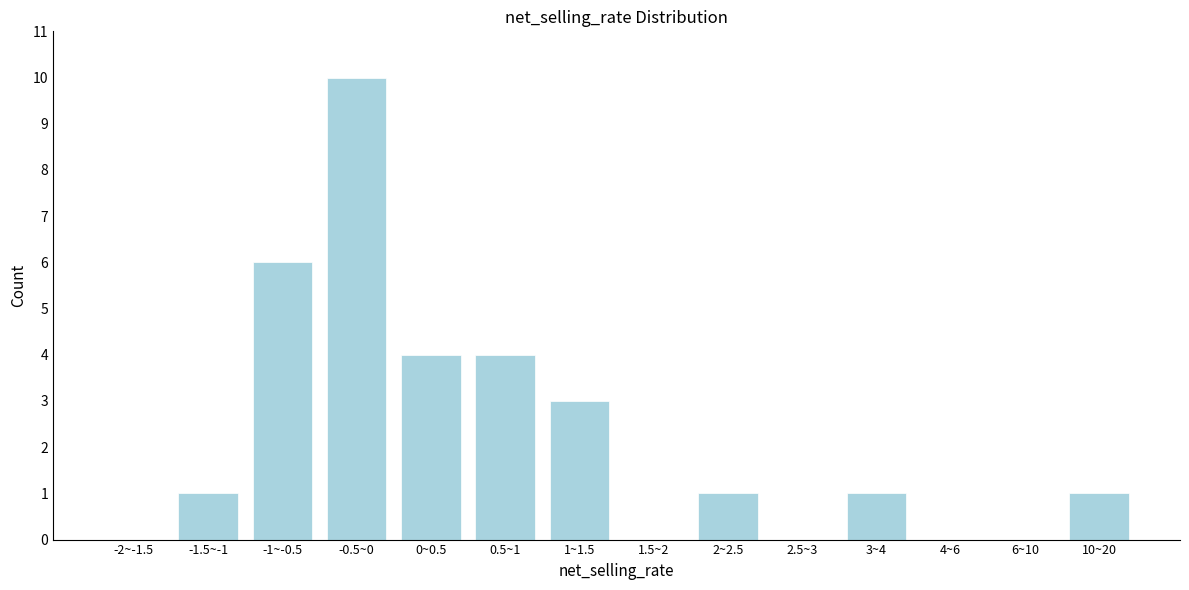

Reading right to left, extract all data points from this chart.

10~20=1	6~10=0	4~6=0	3~4=1	2.5~3=0	2~2.5=1	1.5~2=0	1~1.5=3	0.5~1=4	0~0.5=4	-0.5~0=10	-1~-0.5=6	-1.5~-1=1	-2~-1.5=0